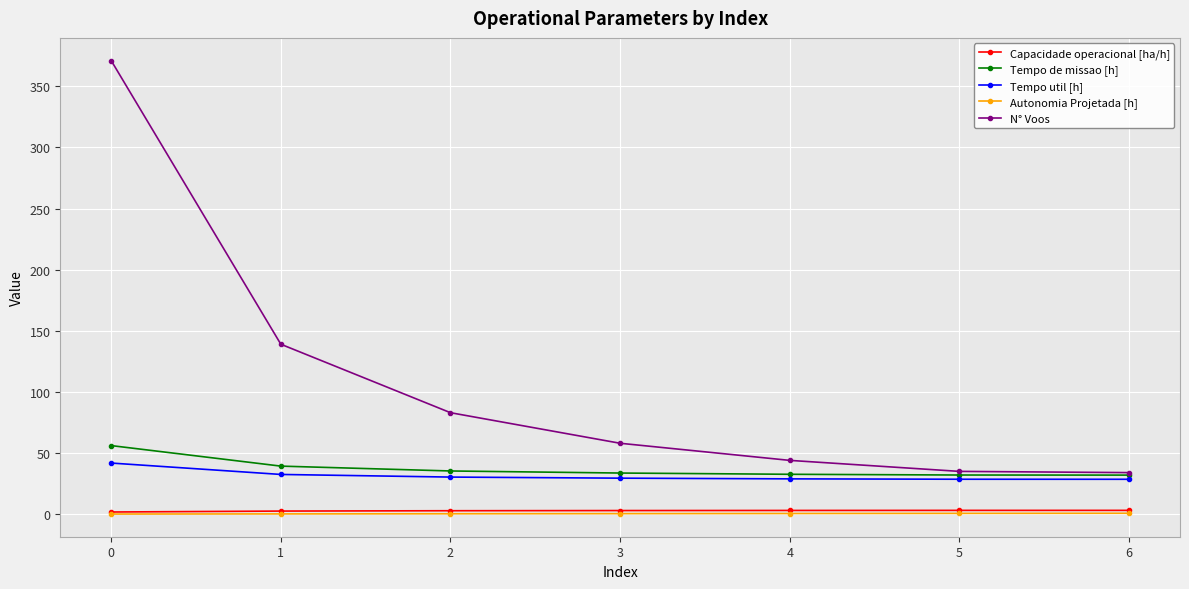

The Tempo util [h] series shows 41.8 at 0. True or false?

True